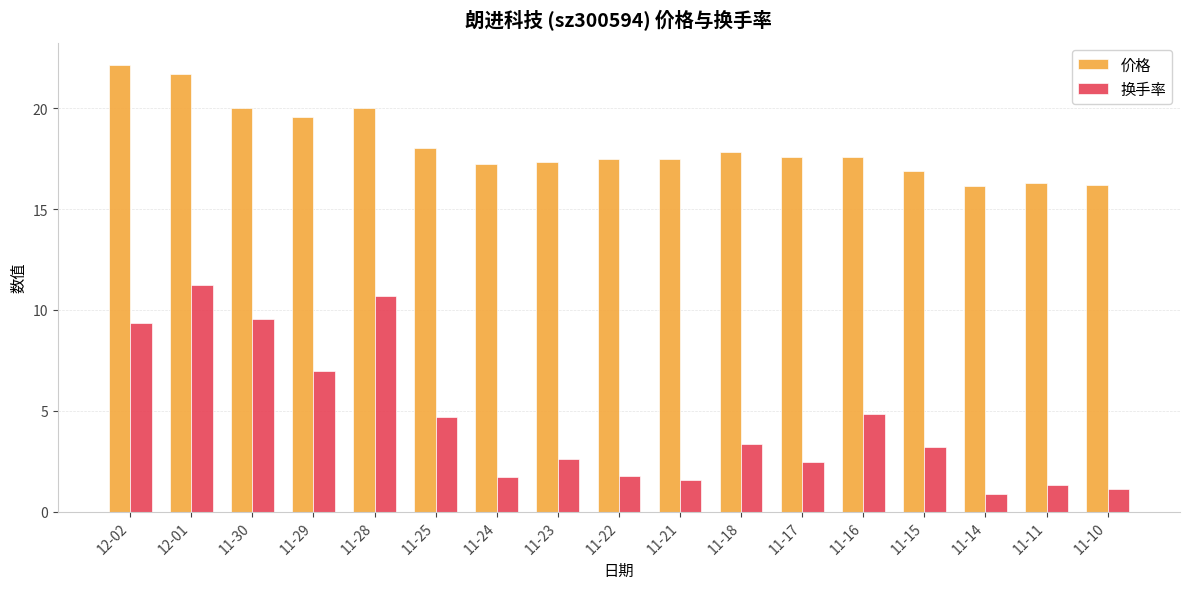

What is the difference between the maximum and minimum values in the 换手率 series?

10.4